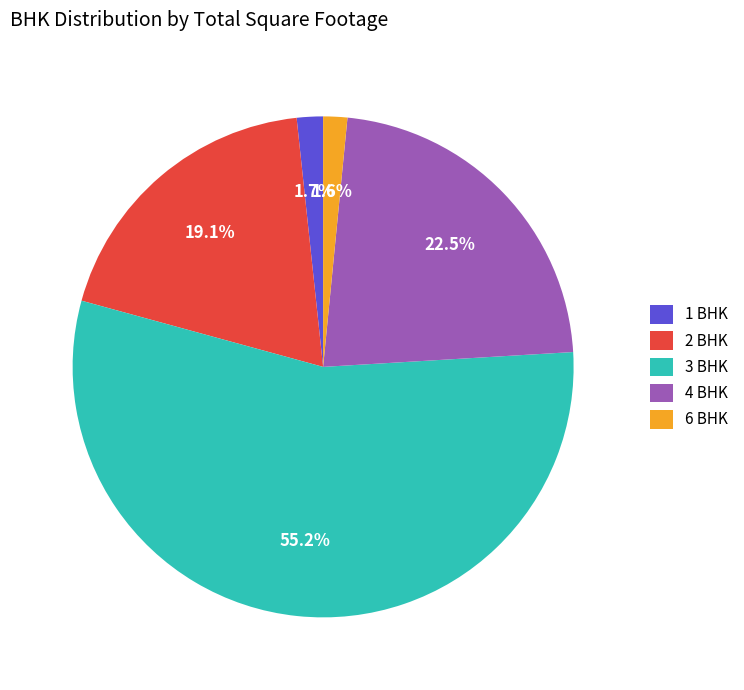

What is the largest slice in the pie chart?

3 BHK